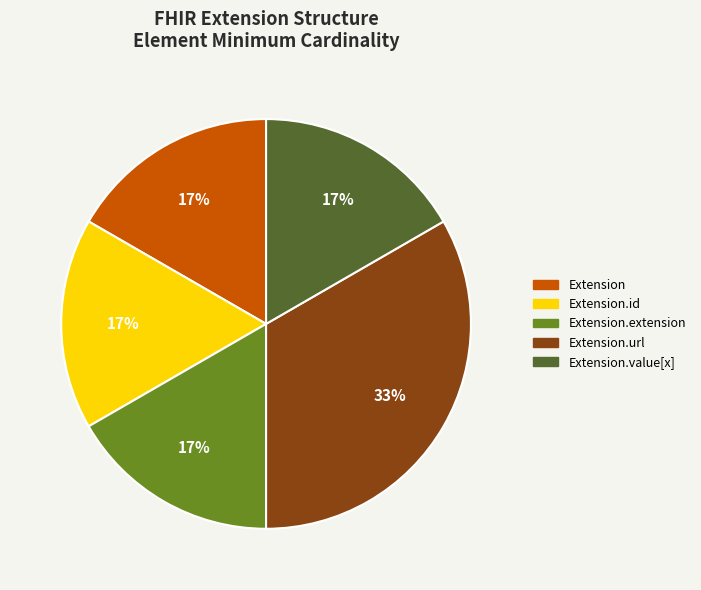

Does any single category account for the majority?

No